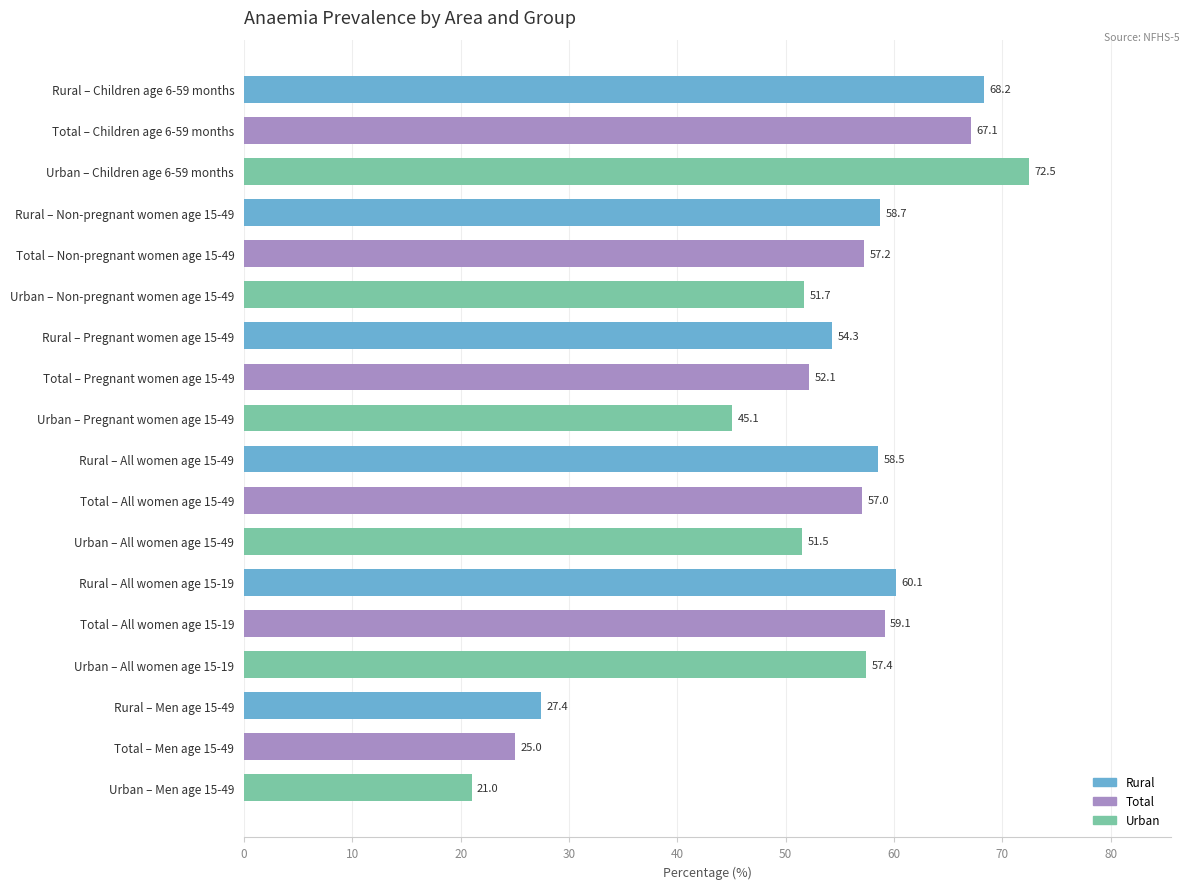

Read the value at Urban – Non-pregnant women age 15-49.

51.7